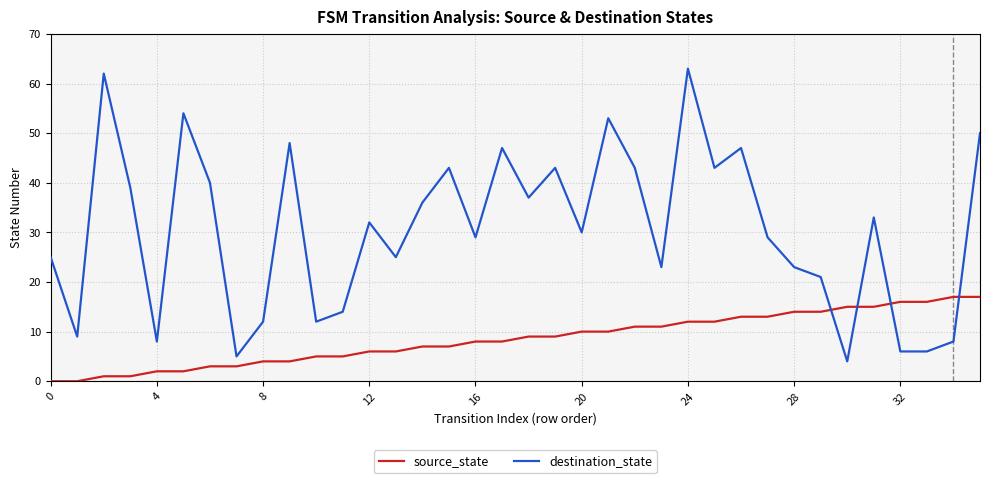

True or false: destination_state has more than 0 points higher than both neighbors.

True